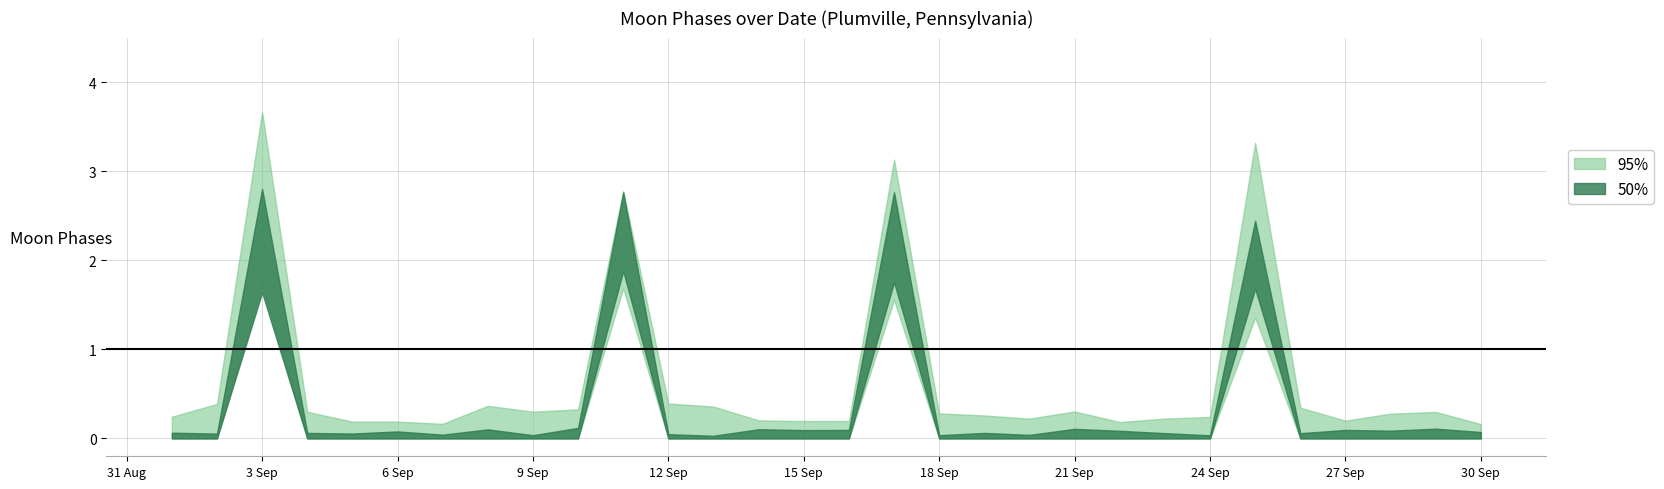

Count the Moon Phases values in the range 0 to 1.

19